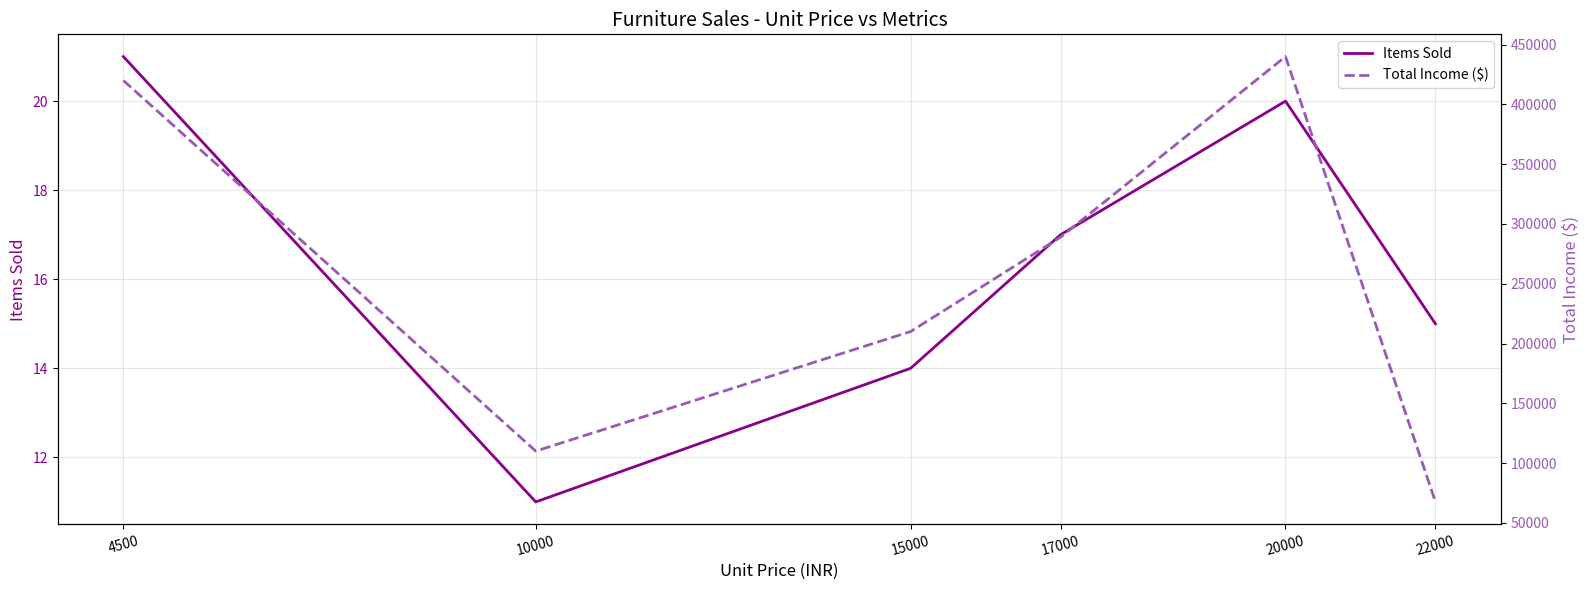

Reading left to right, list all the values displayed in this chart.

Items Sold: 21	11	14	17	20	15
Total Income ($): 420000	110000	210000	289000	440000	67500